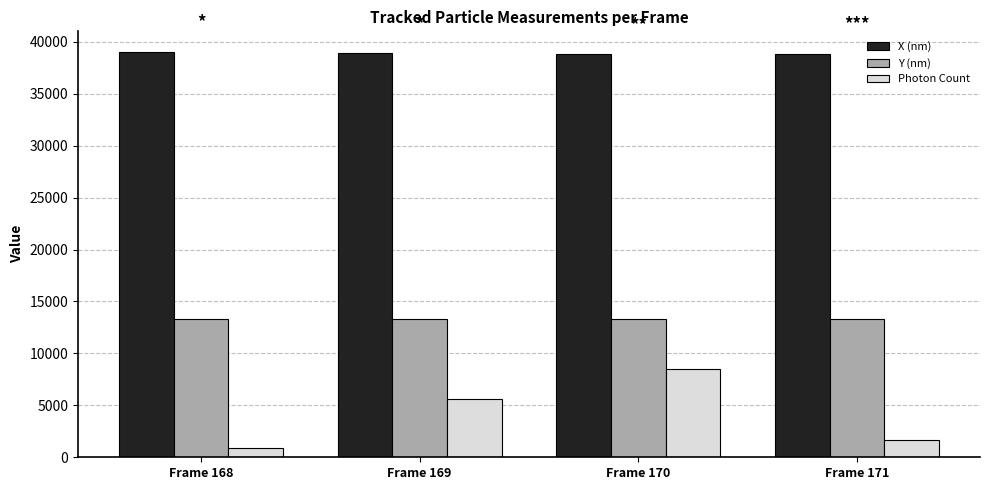

What is the difference between the maximum and minimum values in the Photon Count series?

7575.1